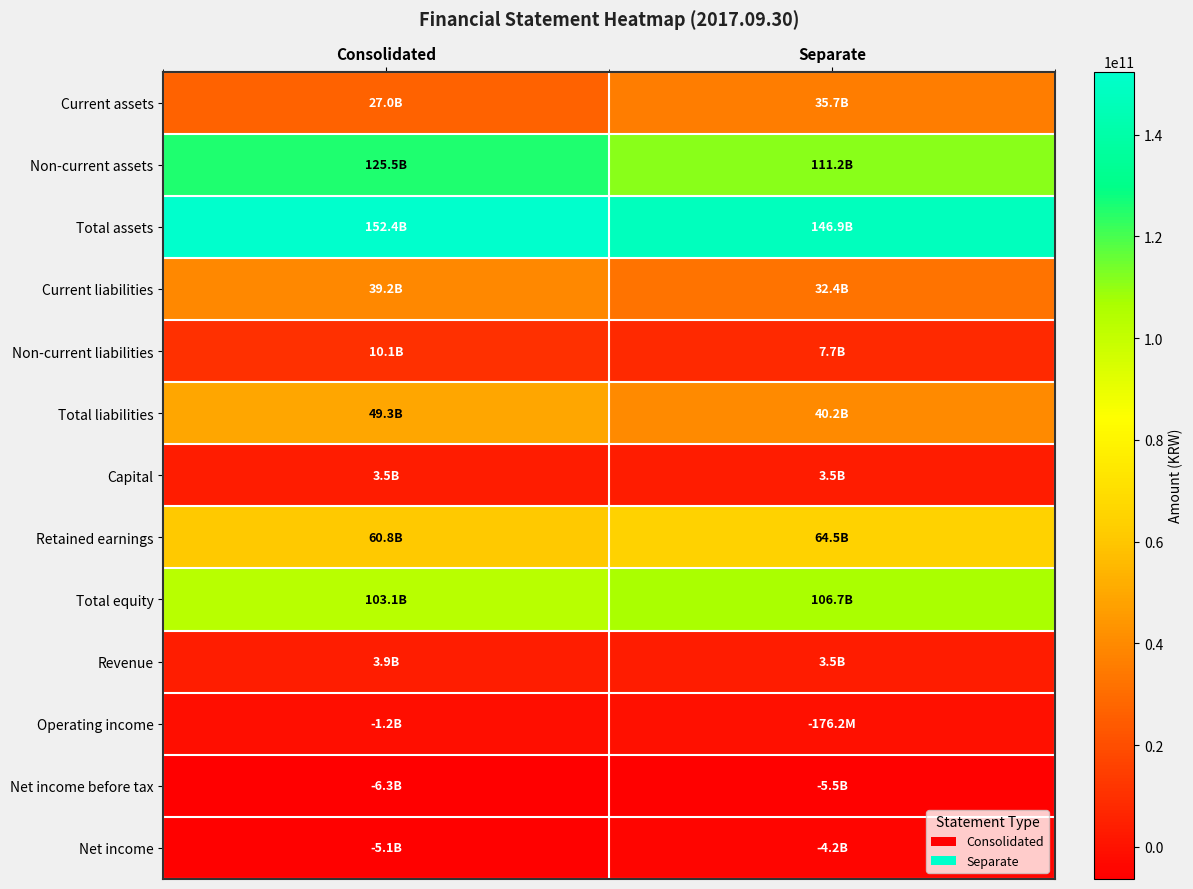

Rank the series at Separate from highest to lowest value.

Total assets, Non-current assets, Total equity, Retained earnings, Total liabilities, Current assets, Current liabilities, Non-current liabilities, Revenue, Capital, Operating income, Net income, Net income before tax